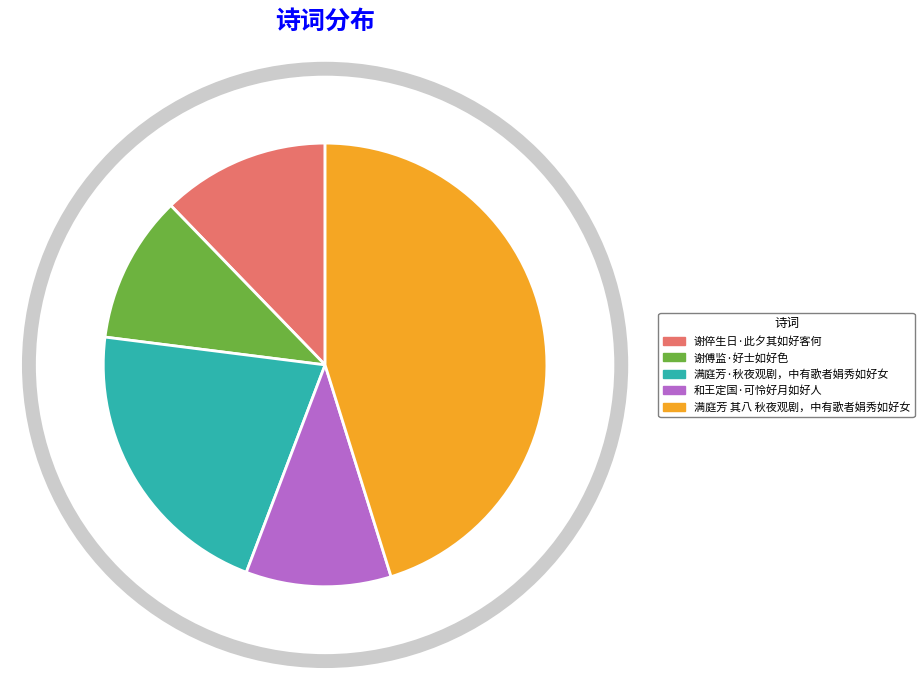

Which has a higher value, 满庭芳·秋夜观剧，中有歌者娟秀如好女 or 和王定国·可怜好月如好人?

满庭芳·秋夜观剧，中有歌者娟秀如好女